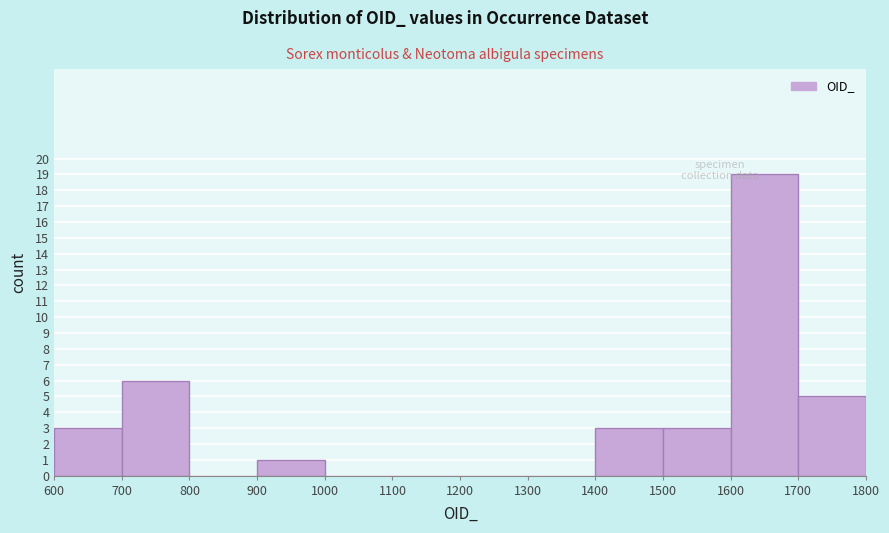

What is the height of the bar covering 700 to 800 on the x-axis? The values are not printed on the chart, so give them approximately, as read against the axis.

6